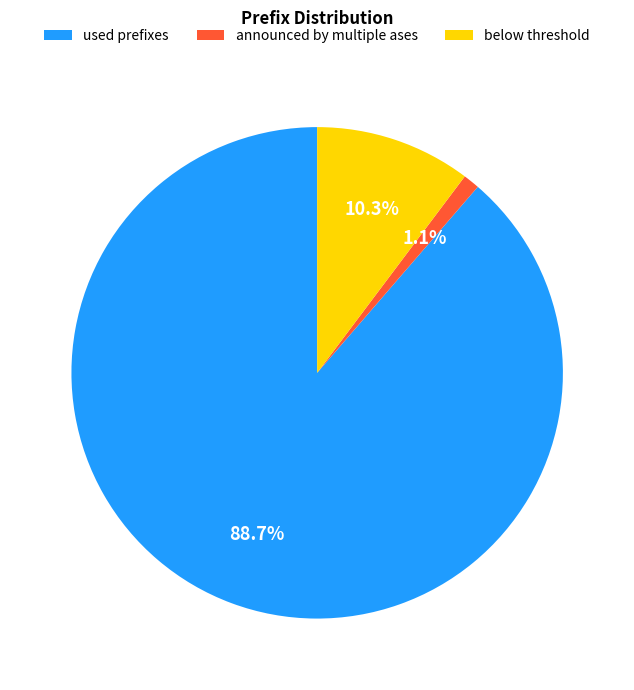

Which category has the biggest portion of the pie?

used prefixes